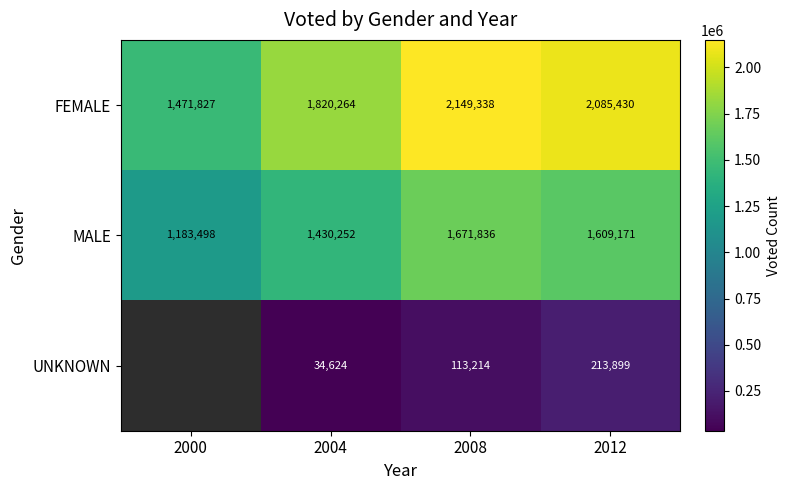

What is the greatest value displayed?

2149338.0